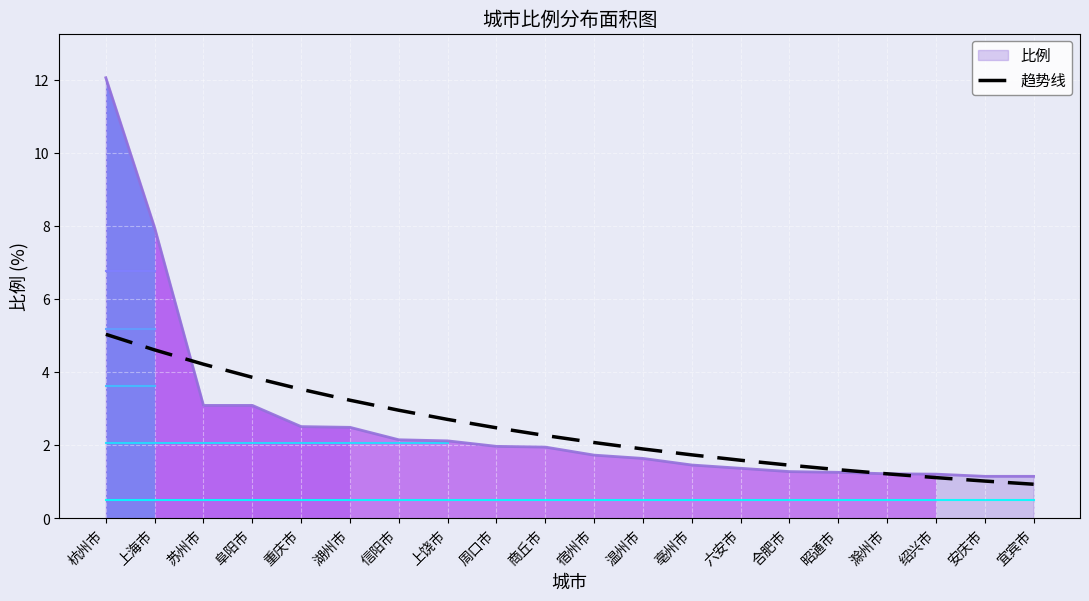

Is it true that the value at 安庆市 is 1.0?

True